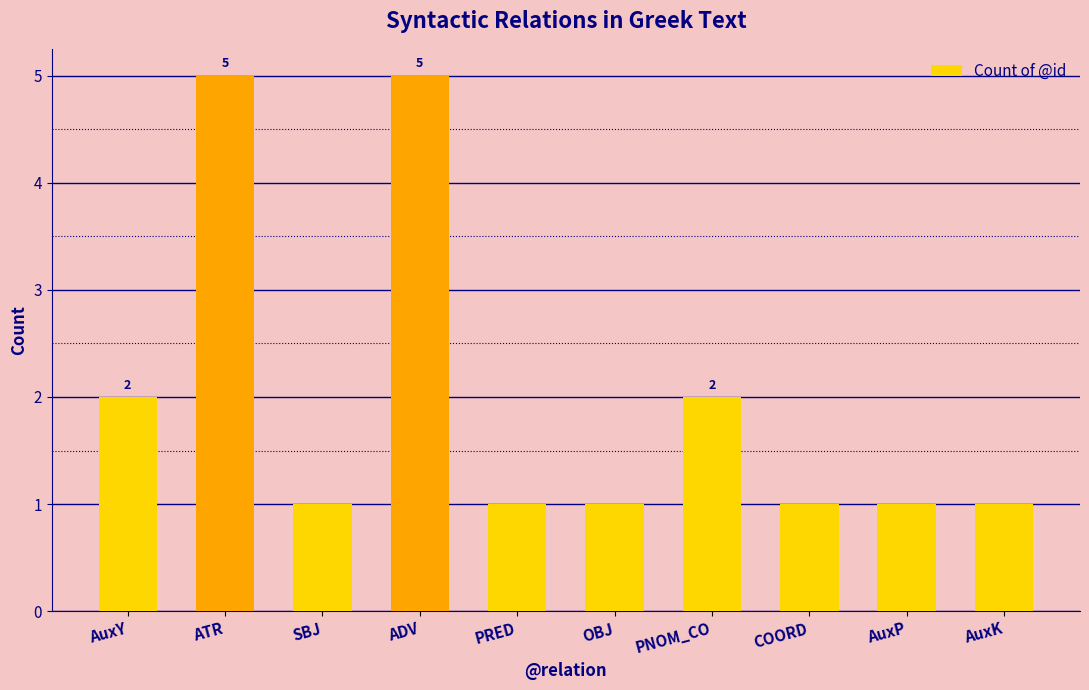

What is the ratio of the value at SBJ to the value at AuxK?

1.0